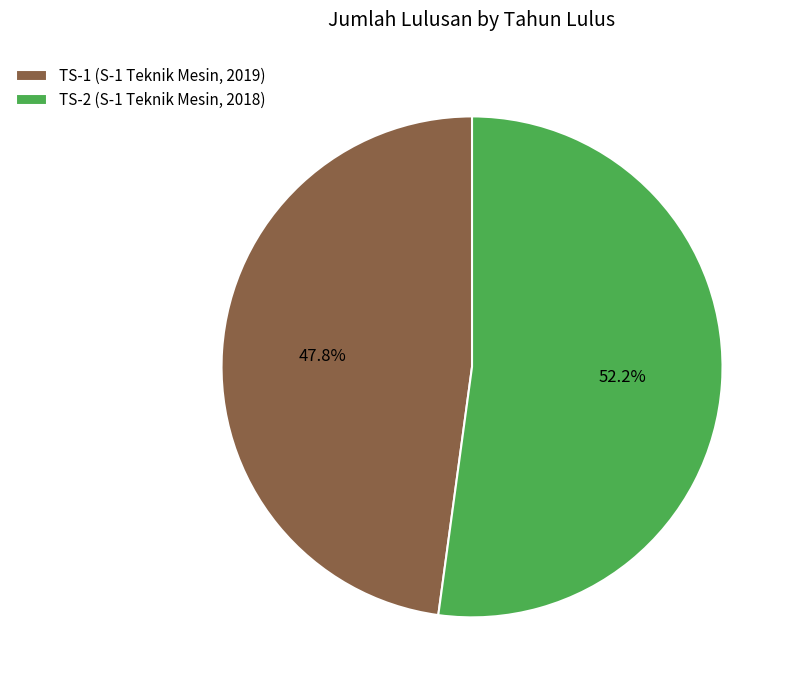

Count the number of slices in the pie.

2